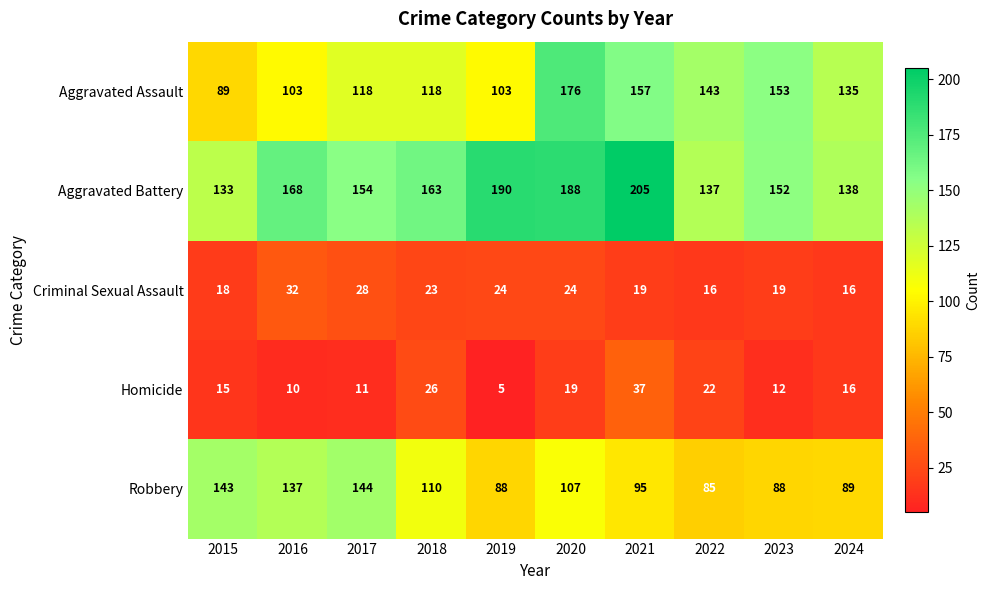

Rank the series at 2023 from highest to lowest value.

Aggravated Assault, Aggravated Battery, Robbery, Criminal Sexual Assault, Homicide